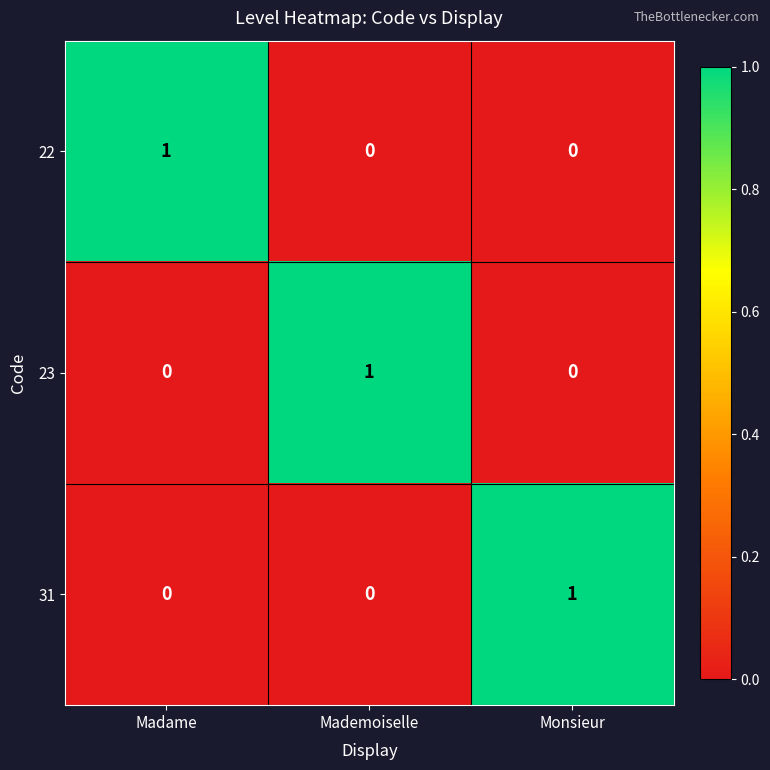

What is the spread (max minus min) of values at Mademoiselle?

1